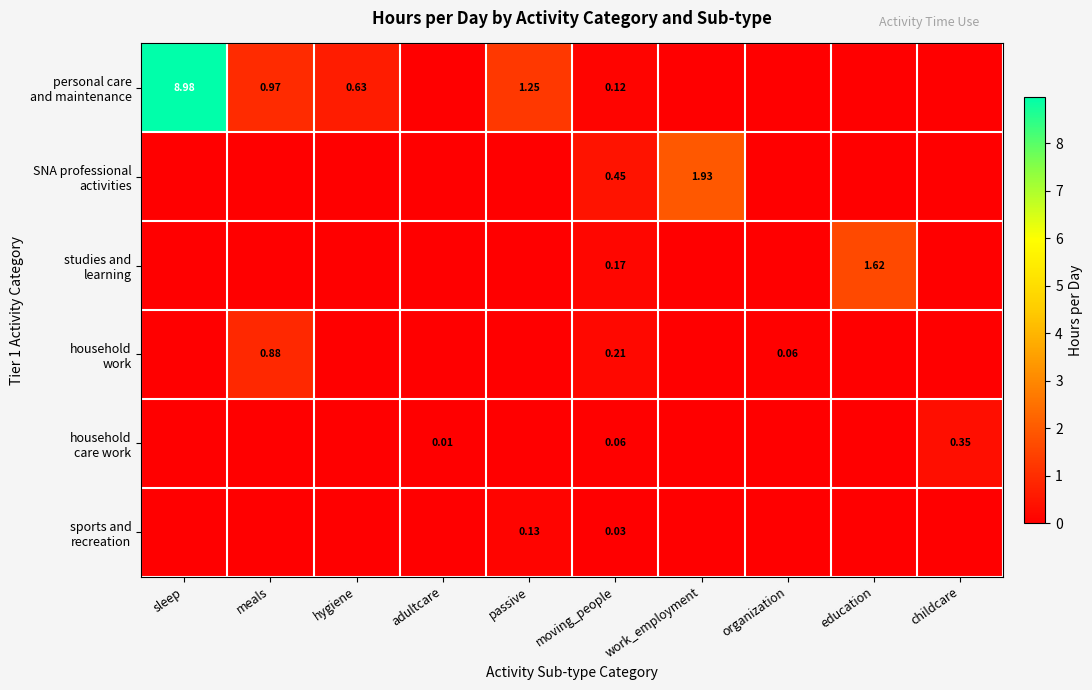

What is the total value across all series at hygiene?

0.6